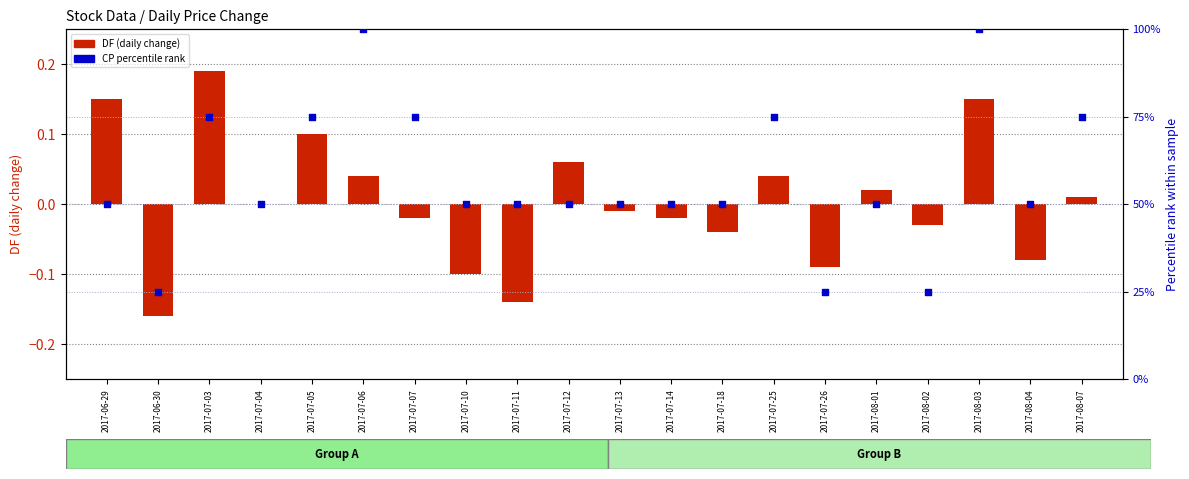

Which series has the largest Y range (max minus min)?

CP percentile rank